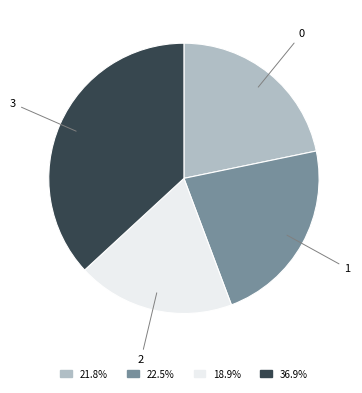

Does any single category account for the majority?

No